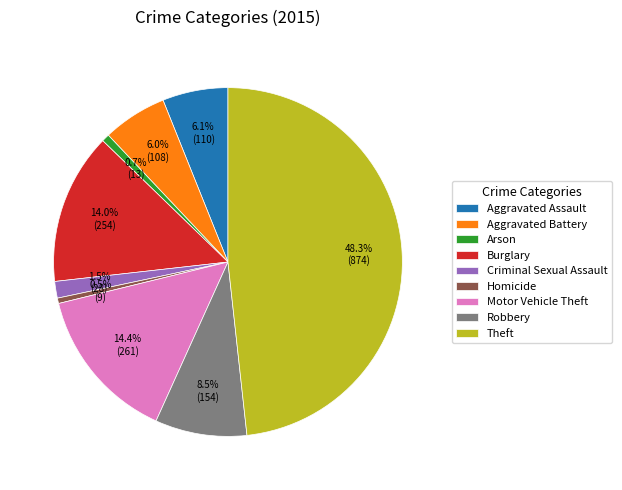

How many segments does this pie chart have?

9